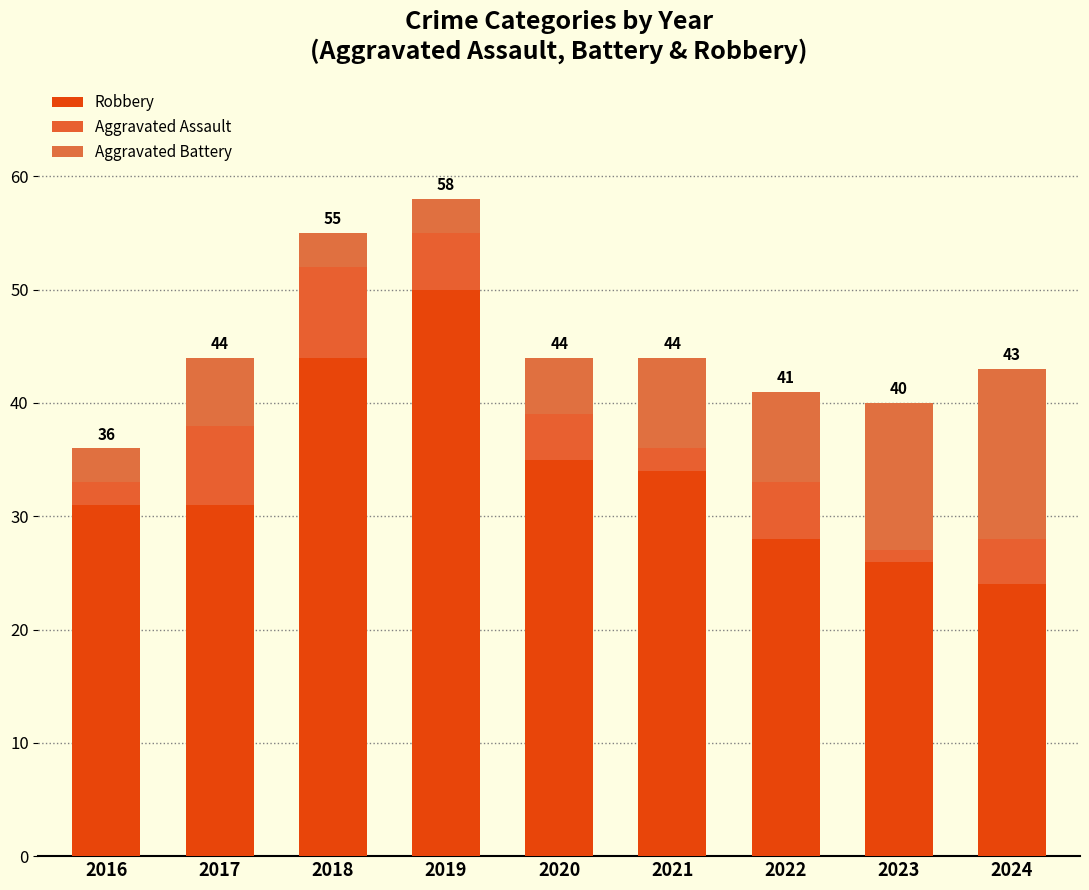

Are the bars horizontal?

No